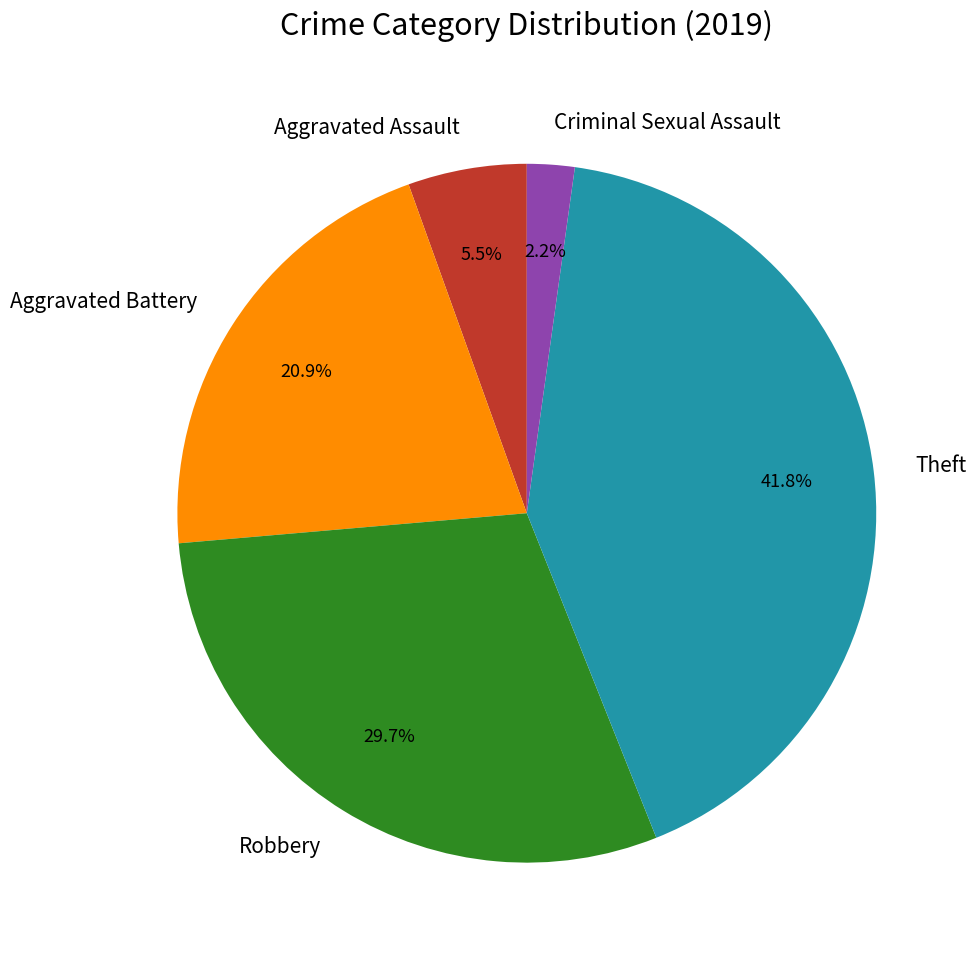

Which category has the biggest portion of the pie?

Theft